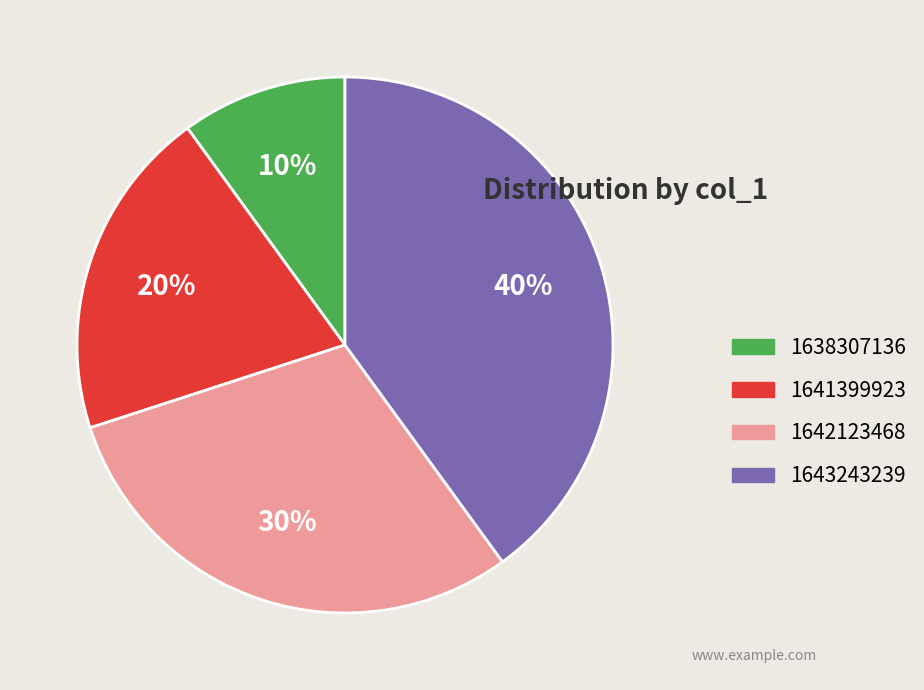

Does any single category account for the majority?

No